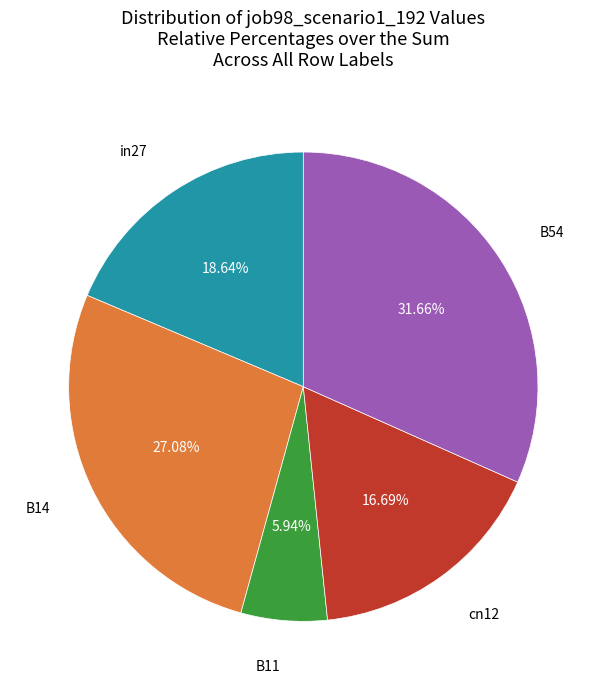

Is there a majority slice in this chart?

No